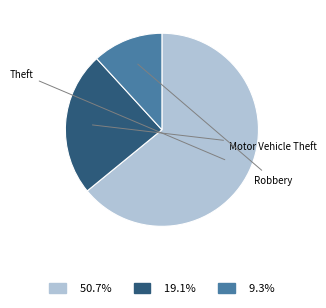

Does any single category account for the majority?

Yes